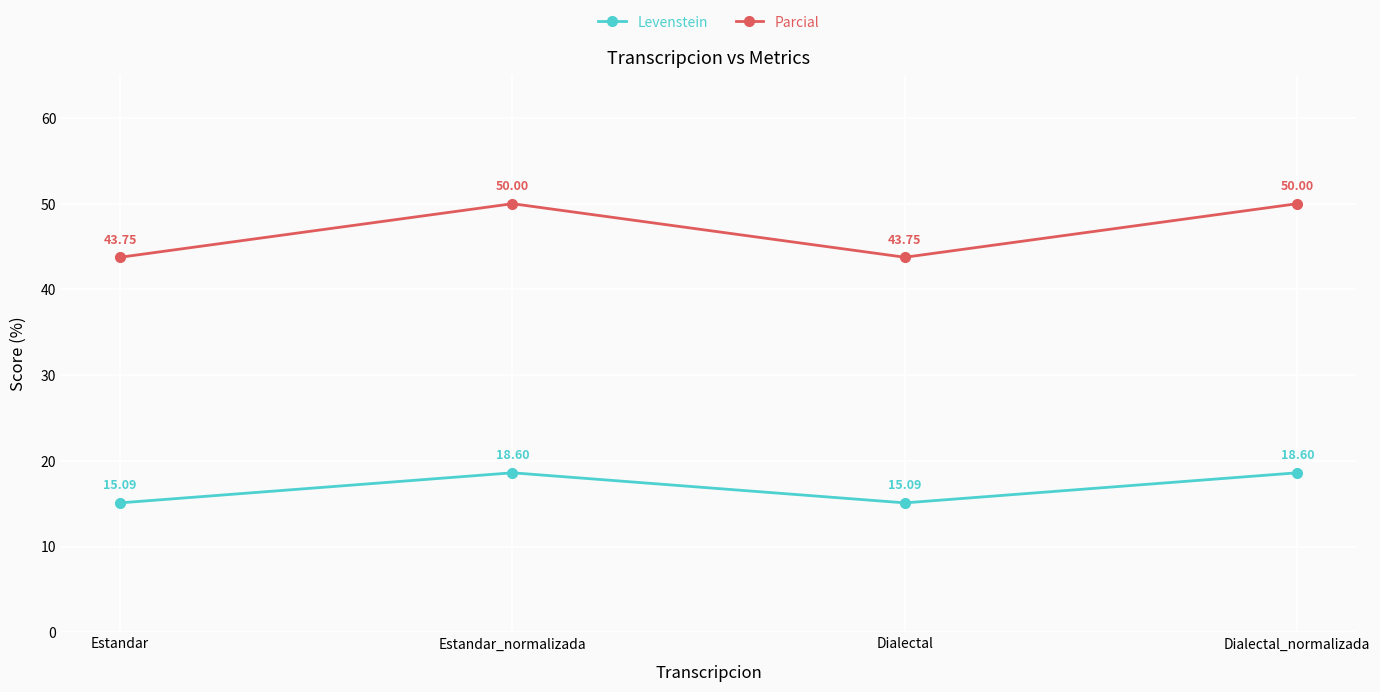

What is the label of the 1st point from the right?

Dialectal_normalizada